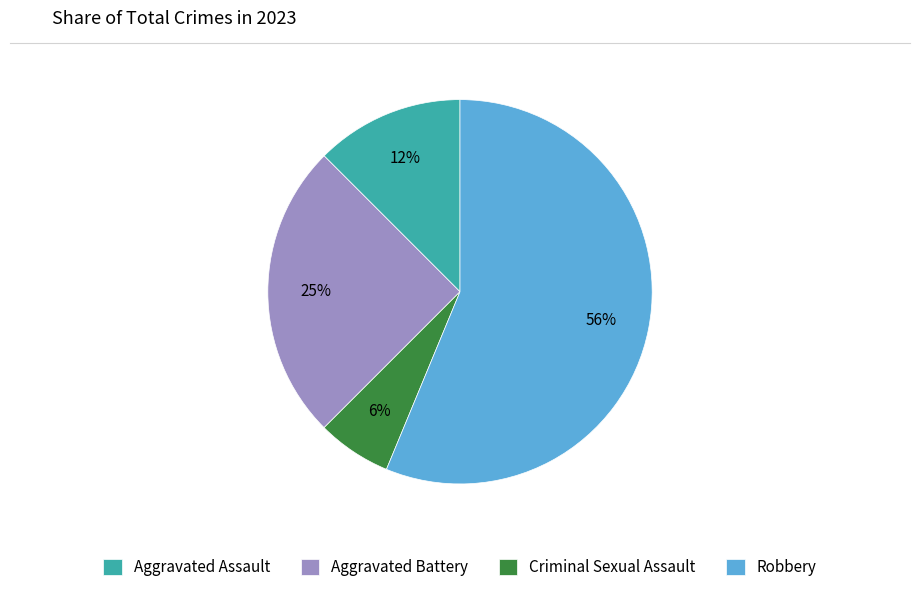

Between Robbery and Aggravated Battery, which is larger?

Robbery